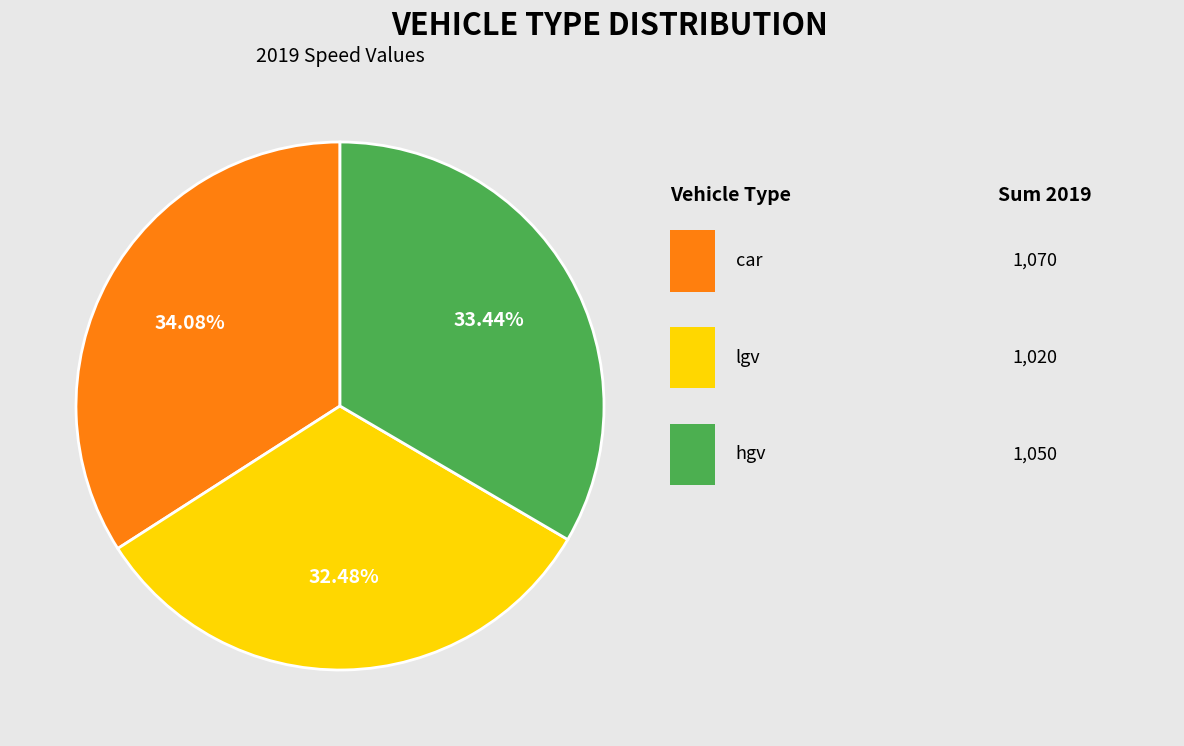

Is there any slice that represents more than half of the pie?

No